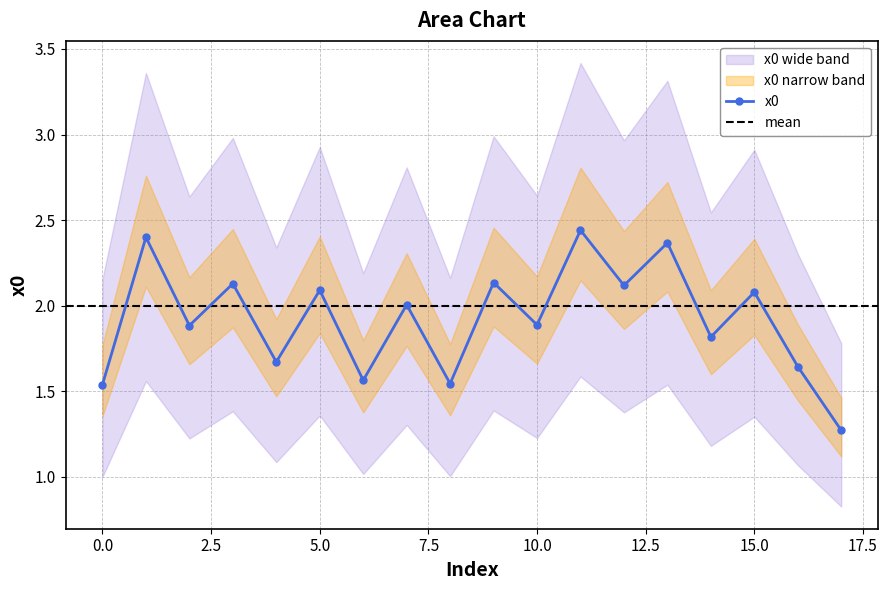

How many distinct data groups are displayed?

1